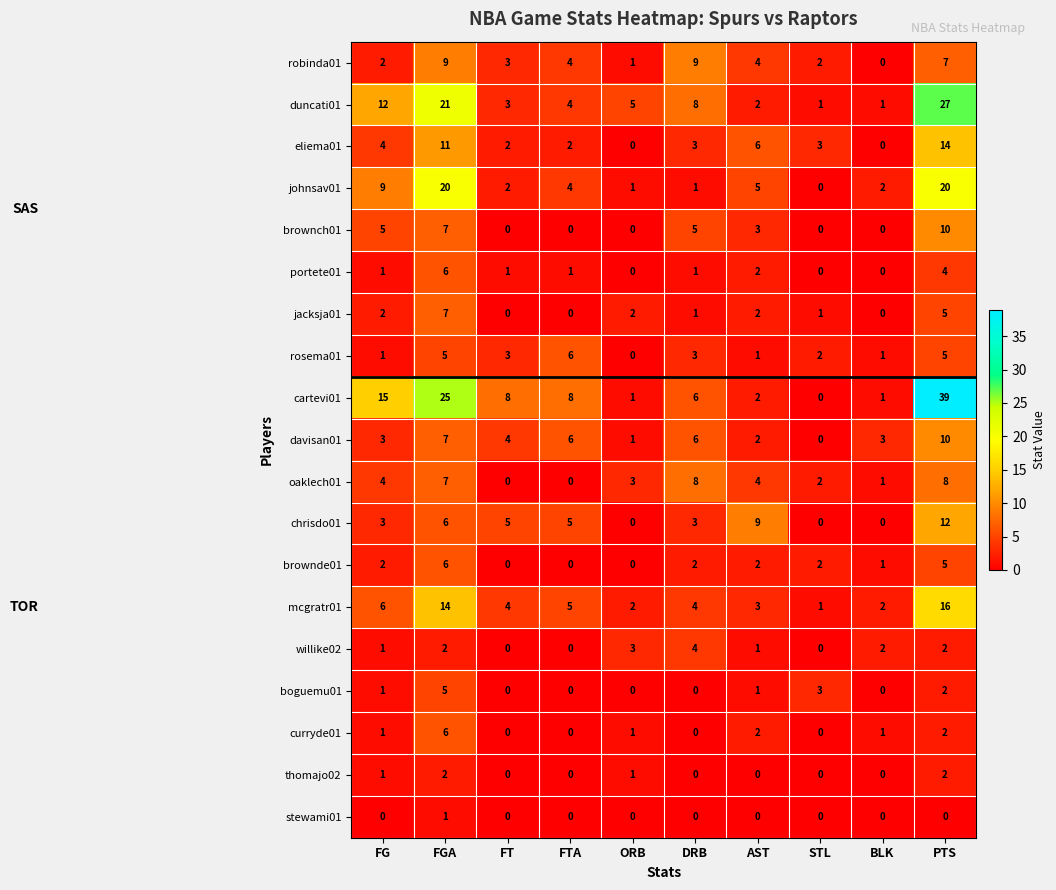

What is the spread (max minus min) of values at ORB?

5